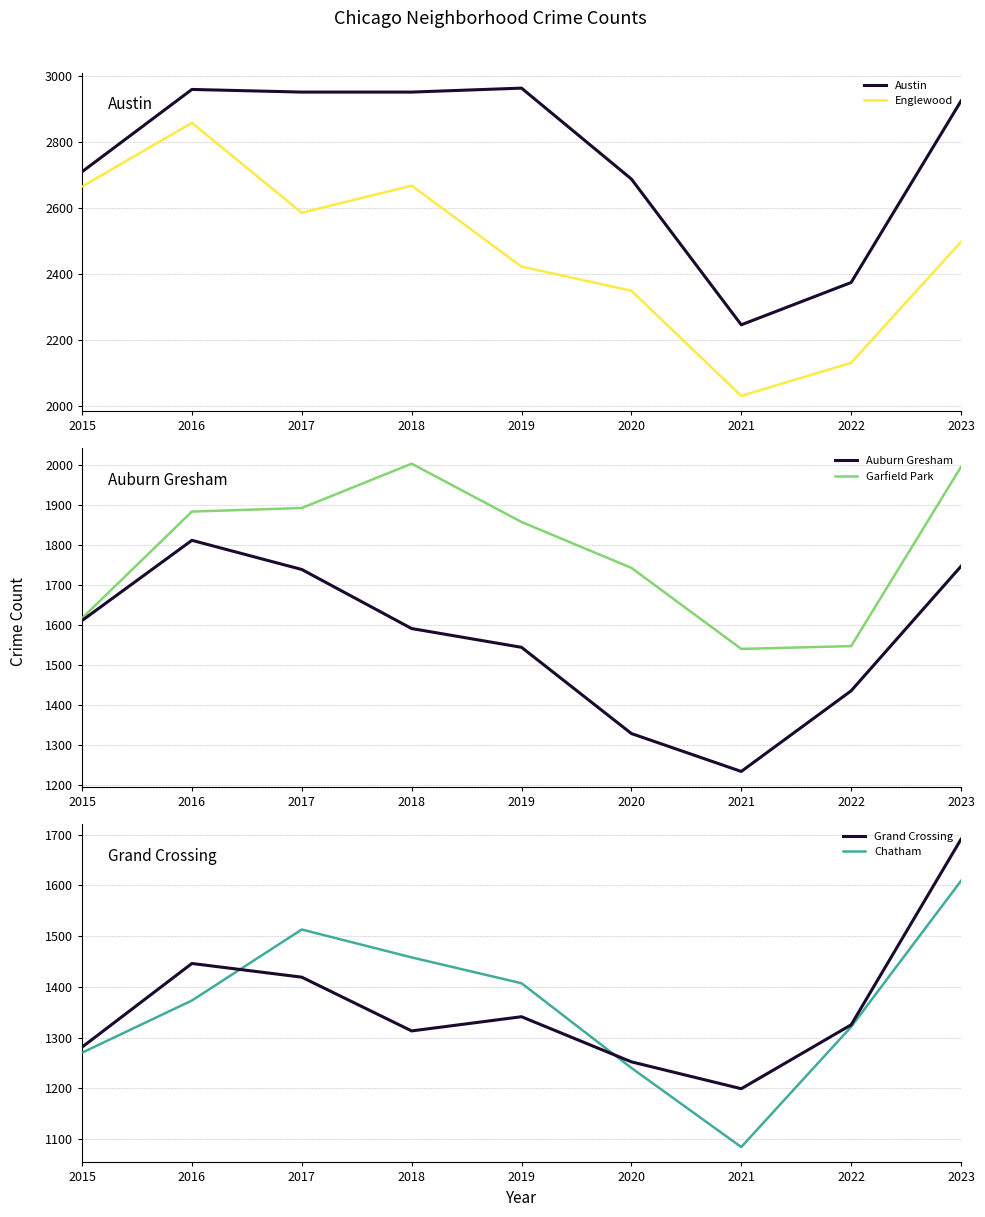

The value of Chatham at 2016 is 326. True or false?

False